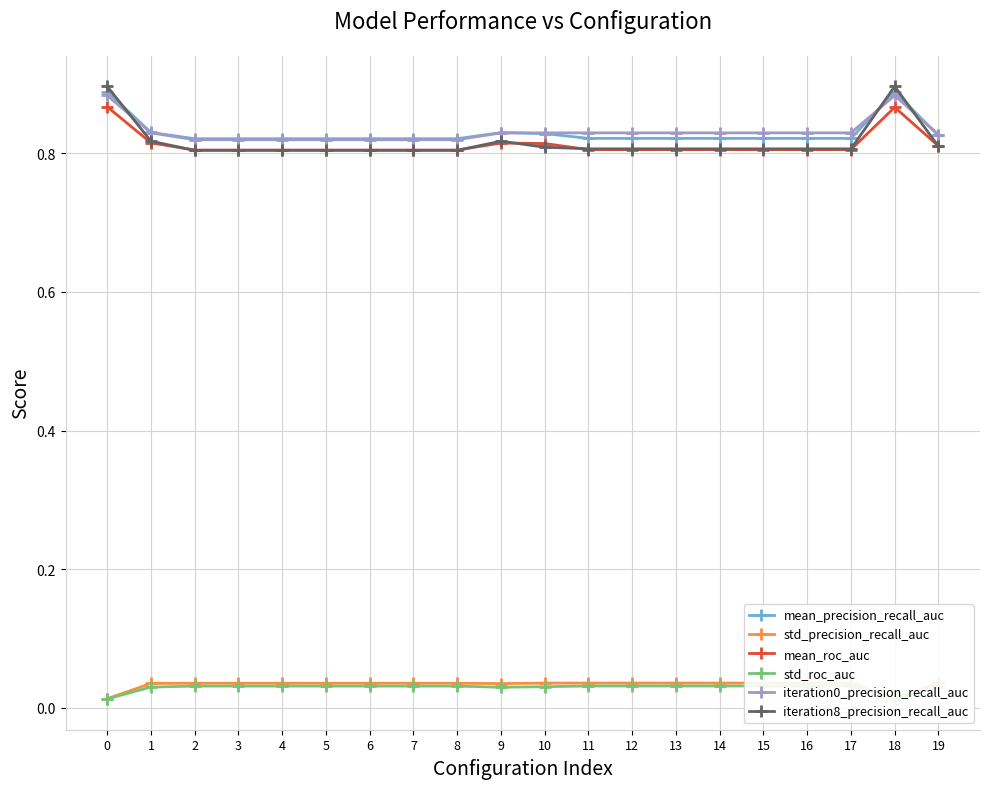

How many interior local valleys does the std_roc_auc series have?

2